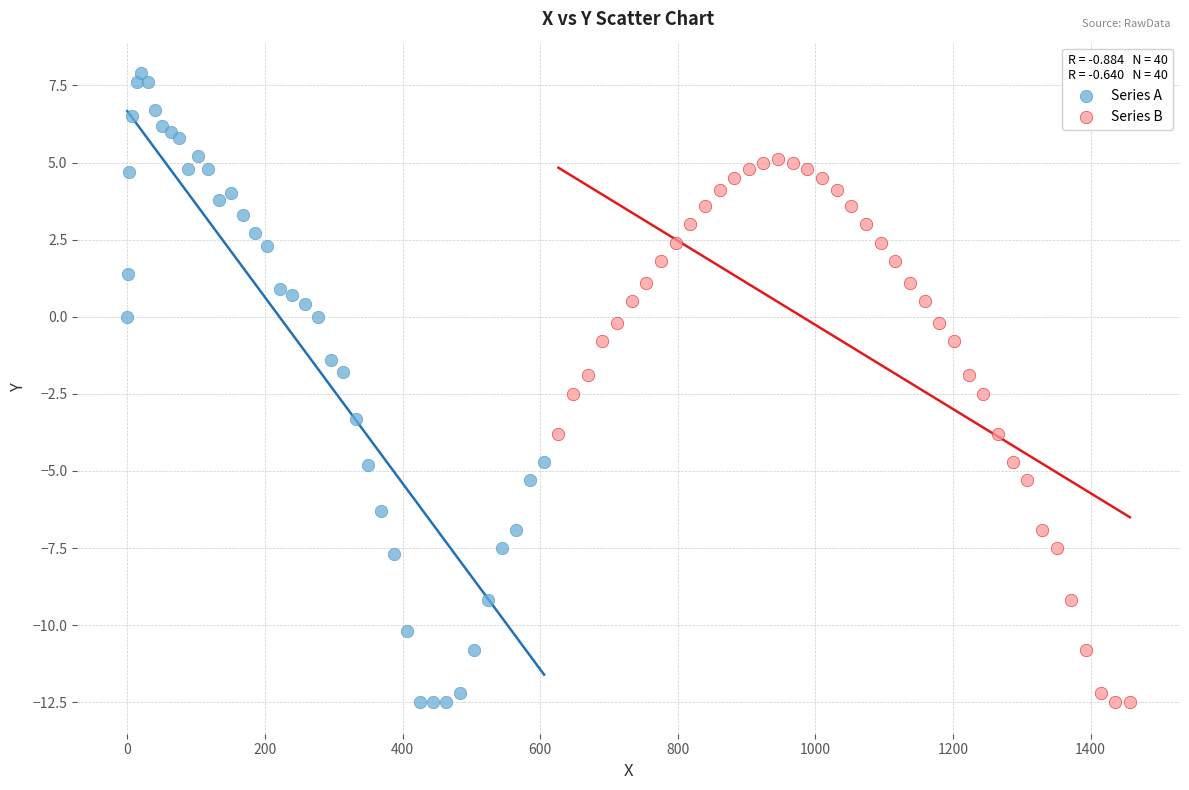

Which series has the largest Y range (max minus min)?

Series A